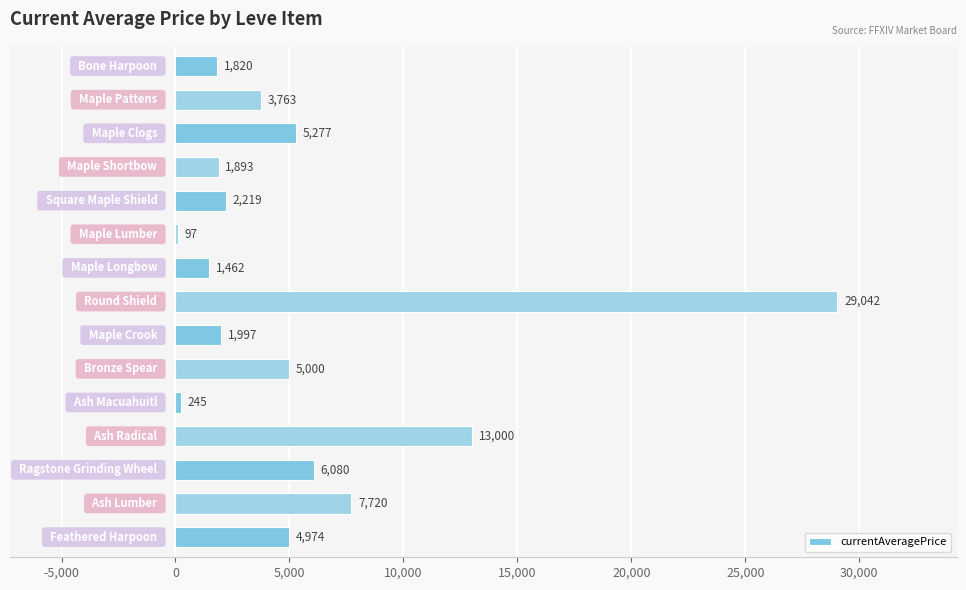

What is the maximum value shown in the chart?

29042